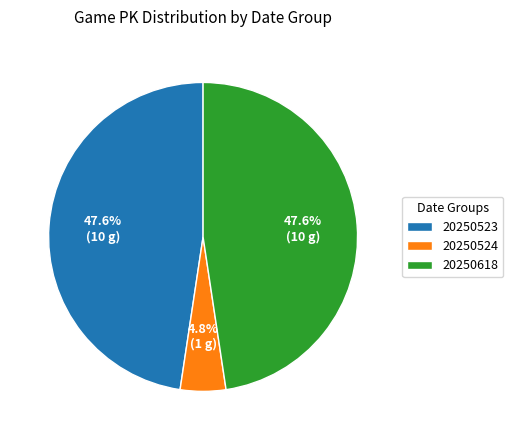

Which category has the smallest portion of the pie?

20250524